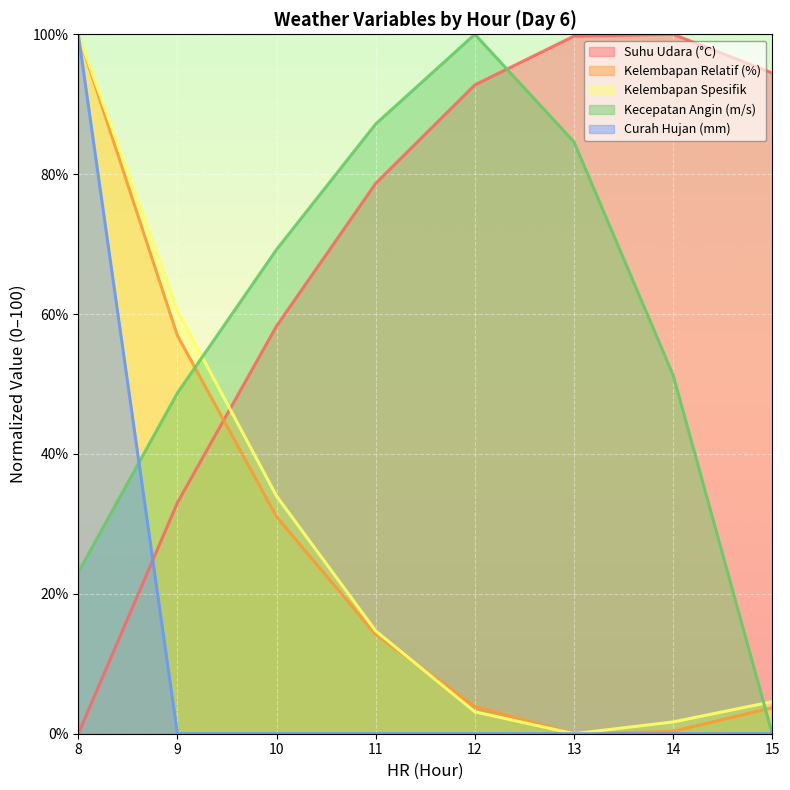

How many categories are shown in the chart?

8